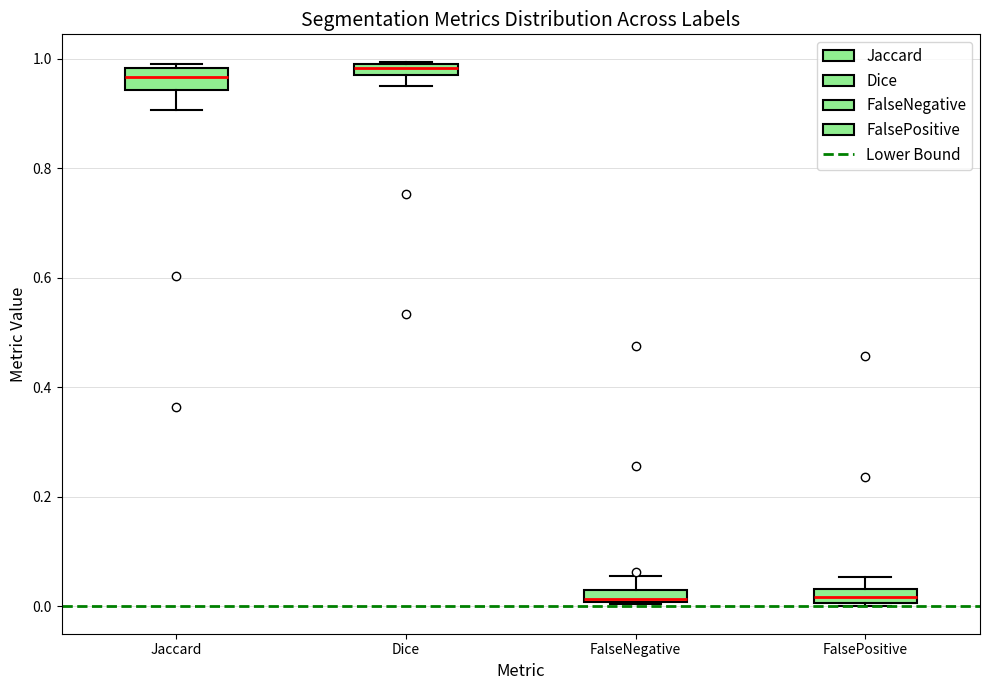

Where is the lower edge of the box for FalsePositive on the y-axis? The values are not printed on the chart, so give them approximately, as read against the axis.

0.00